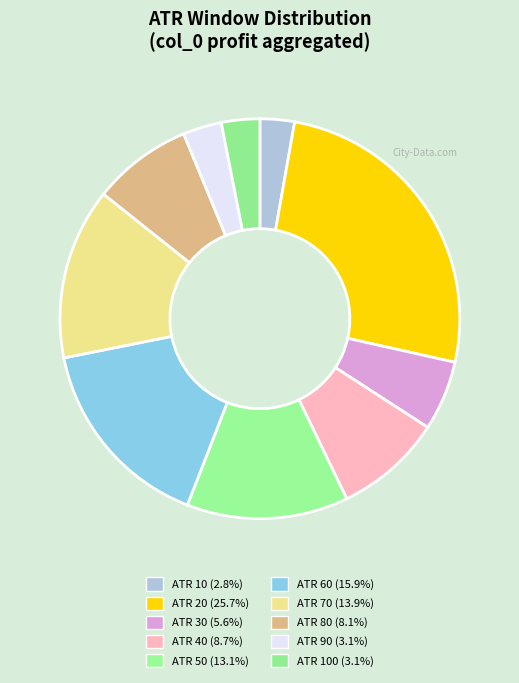

Count the number of slices in the pie.

10